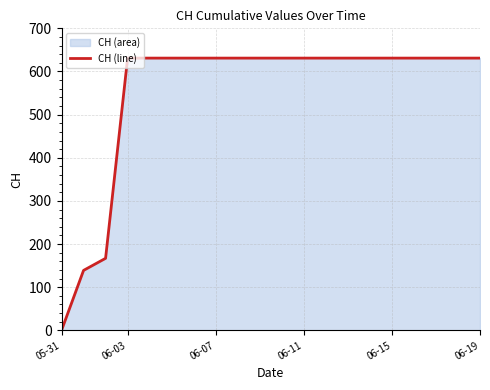

The value at 06-11 is 631. True or false?

True